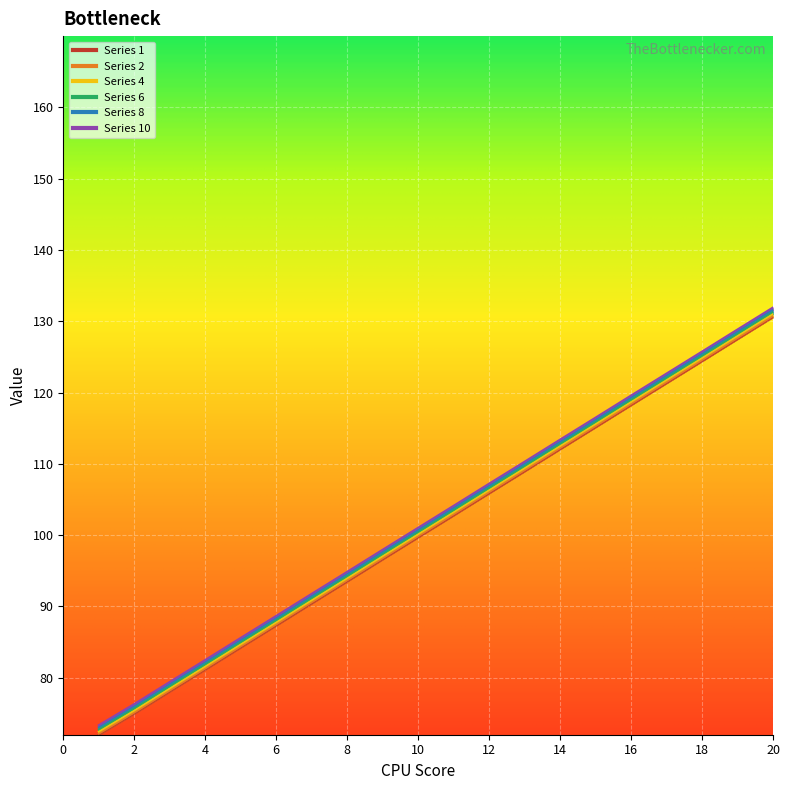

At which label is 1 closest to 101?

10